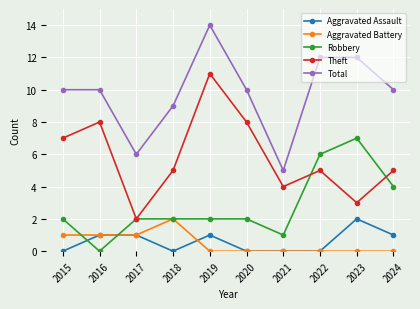

Reading left to right, list all the values displayed in this chart.

Aggravated Assault: 2015=0	2016=1	2017=1	2018=0	2019=1	2020=0	2021=0	2022=0	2023=2	2024=1
Aggravated Battery: 2015=1	2016=1	2017=1	2018=2	2019=0	2020=0	2021=0	2022=0	2023=0	2024=0
Robbery: 2015=2	2016=0	2017=2	2018=2	2019=2	2020=2	2021=1	2022=6	2023=7	2024=4
Theft: 2015=7	2016=8	2017=2	2018=5	2019=11	2020=8	2021=4	2022=5	2023=3	2024=5
Total: 2015=10	2016=10	2017=6	2018=9	2019=14	2020=10	2021=5	2022=12	2023=12	2024=10